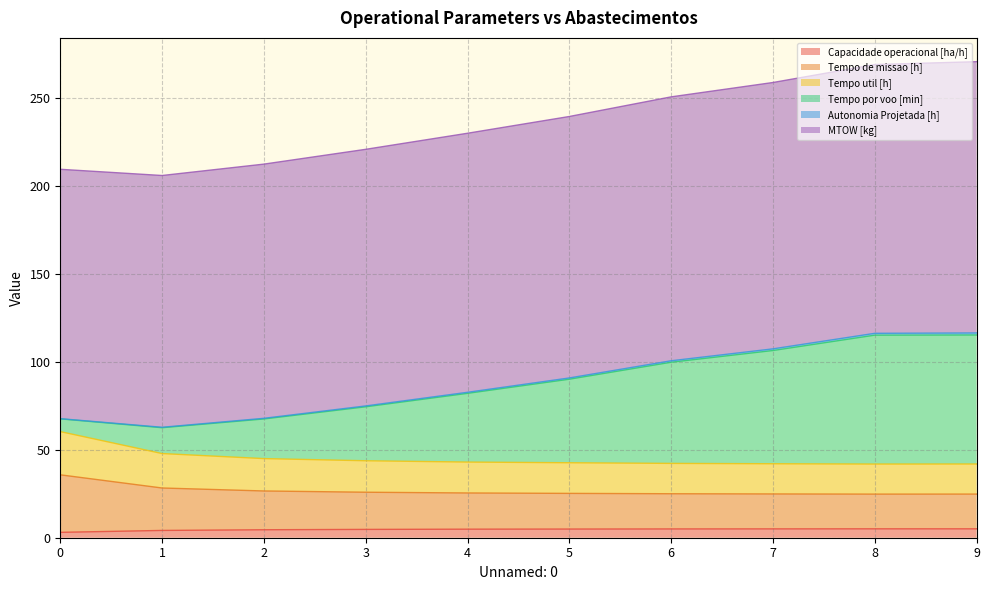

At which label does Capacidade operacional [ha/h] reach its peak?

8